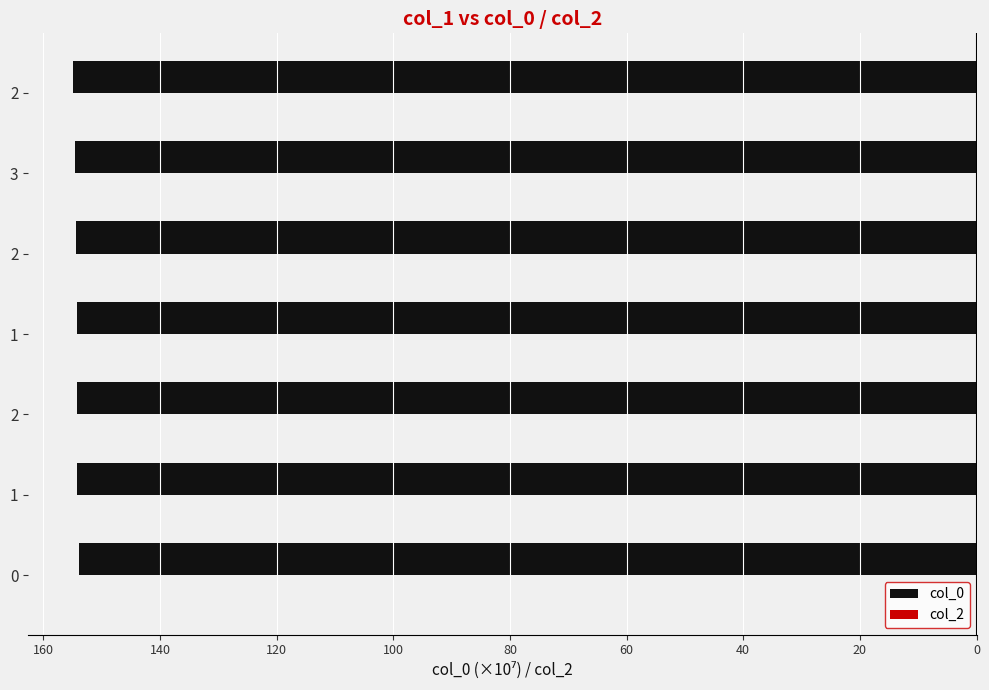

Does the chart contain any negative values?

Yes